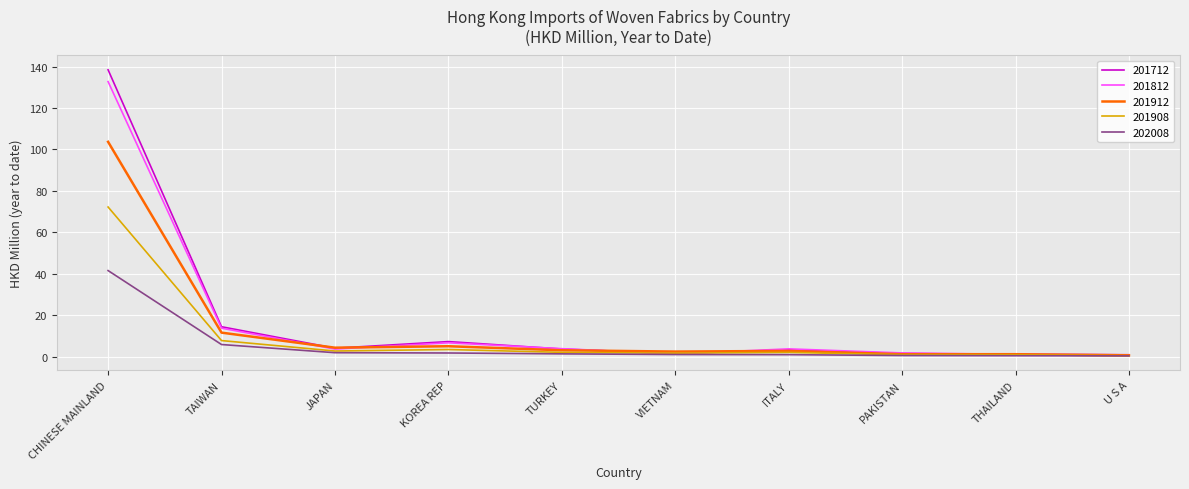

Read the 201712 value at THAILAND.

1.1